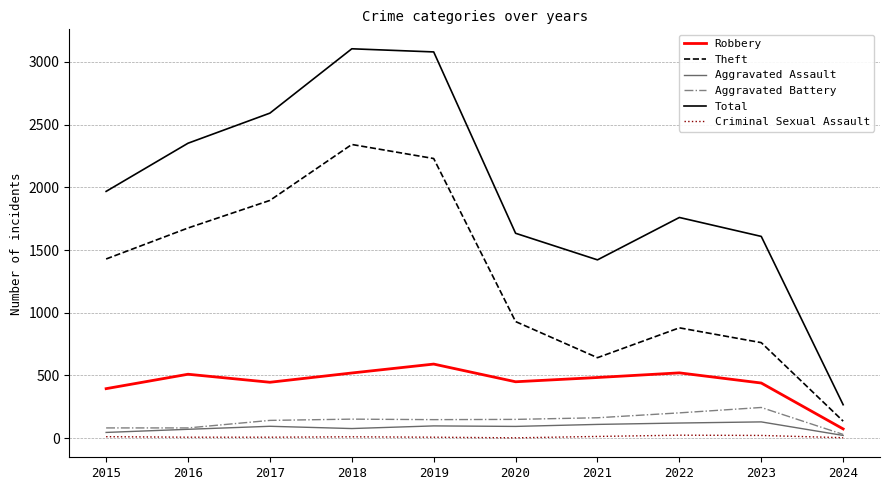

Is this an area chart (filled region under the line)?

No